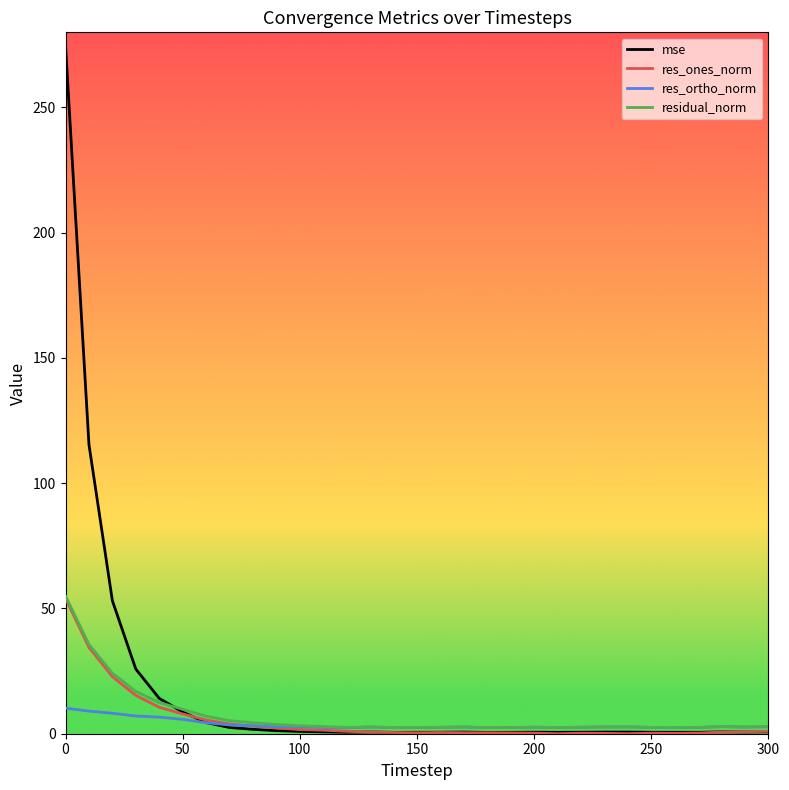

What is the highest value of the residual_norm series?

55.0